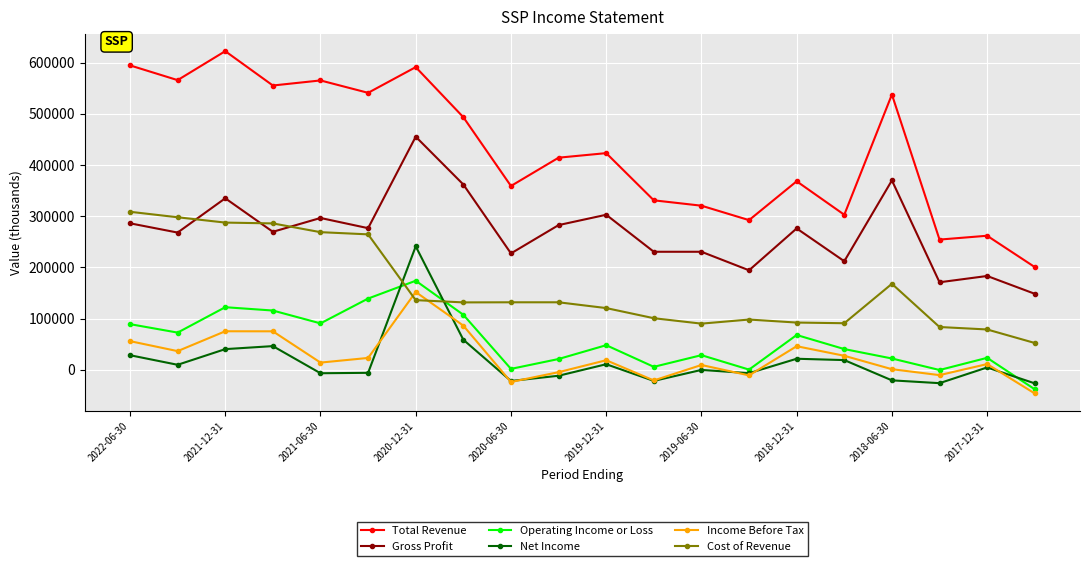

True or false: Gross Profit and Net Income cross at least once.

False